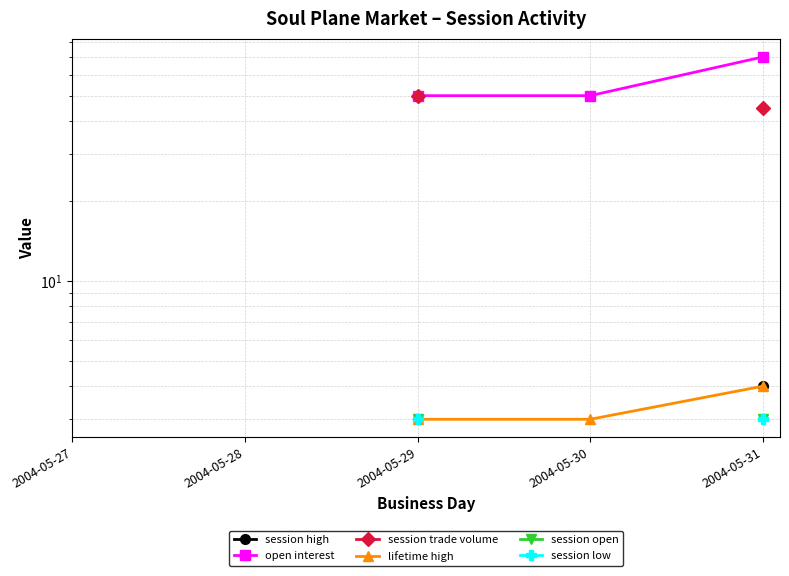

The session high series shows 3.0 at 2004-05-29. True or false?

True